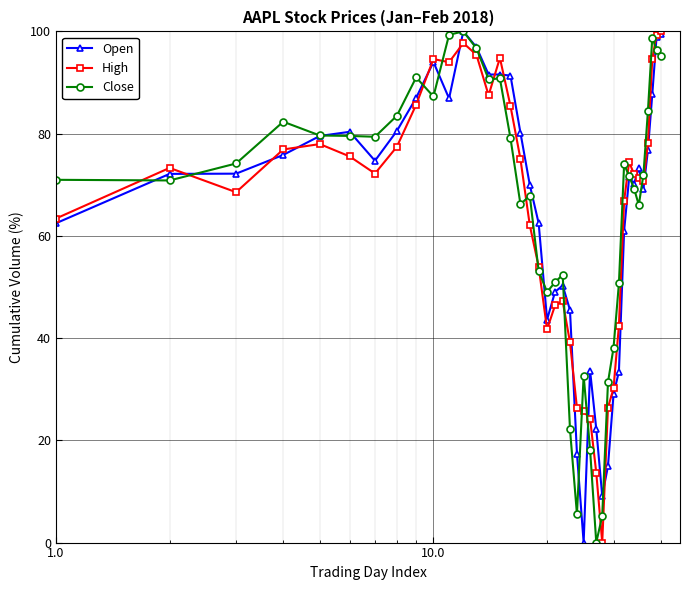

What is the greatest value displayed?

100.0